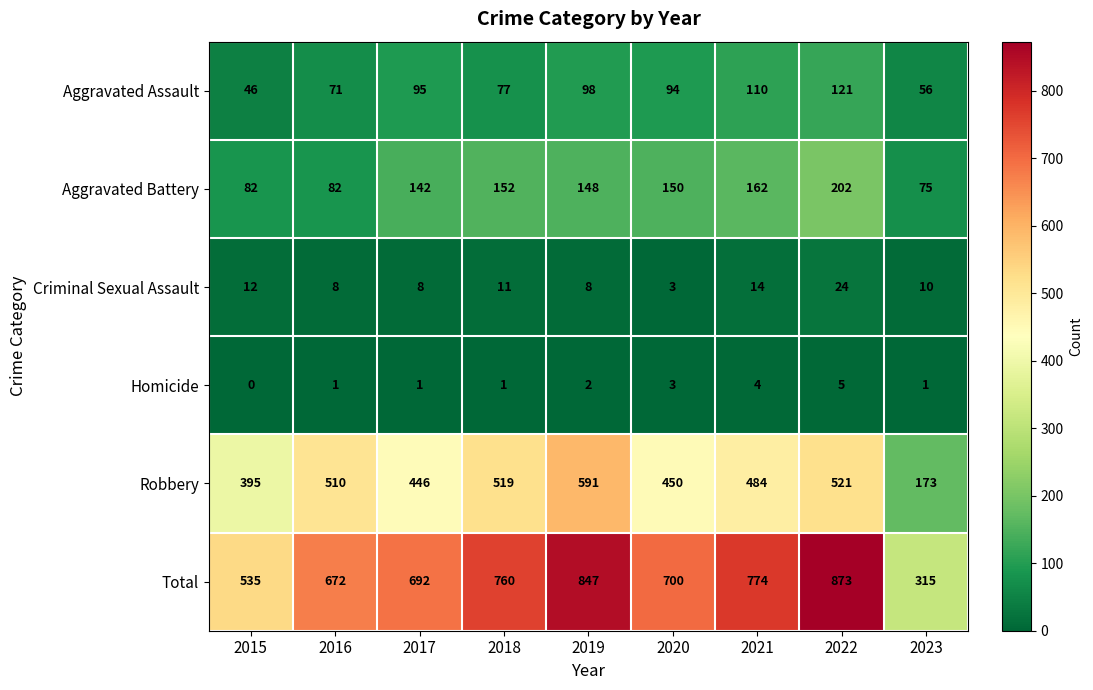

What is the total value across all series at 2020?

1400